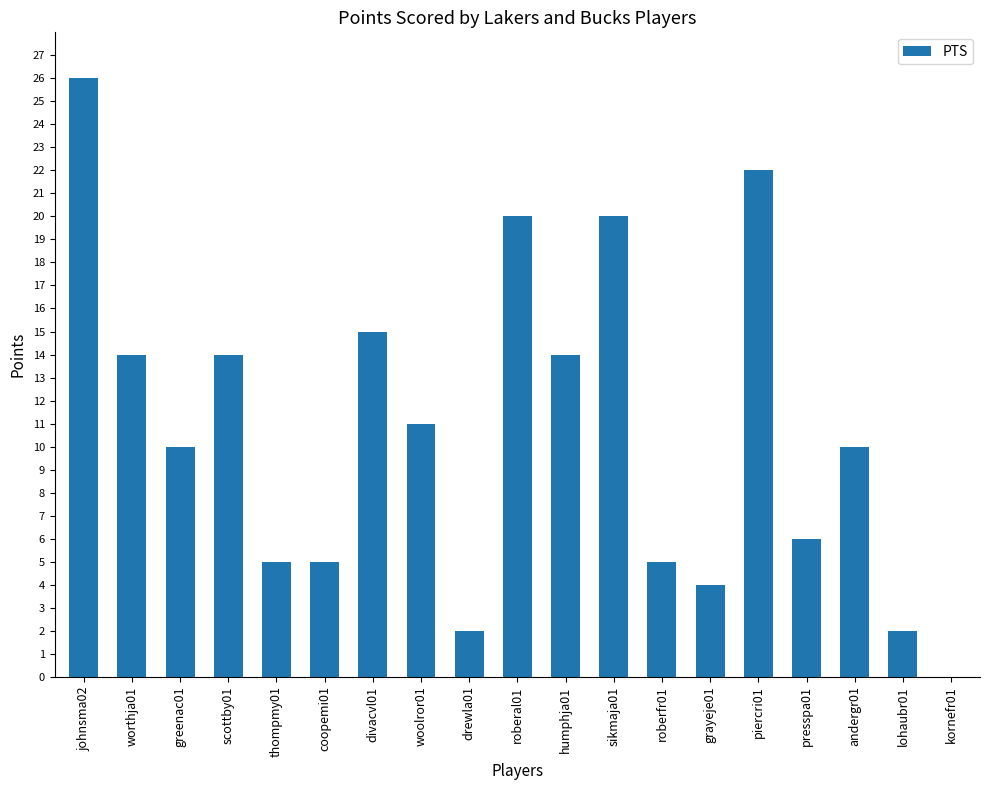

Read the value at coopemi01.

5